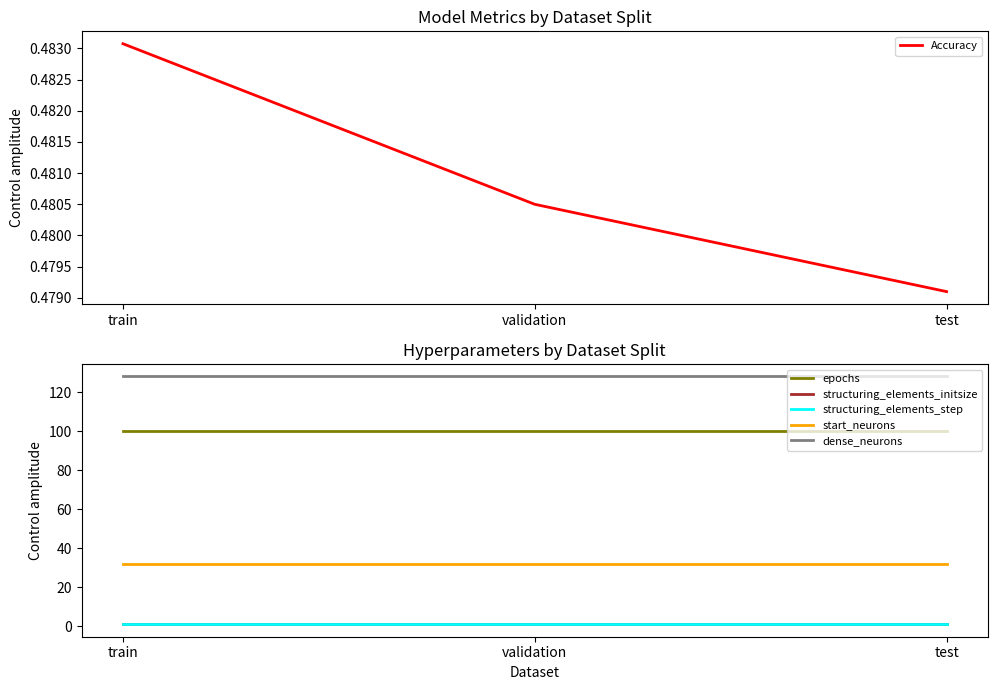

Reading left to right, transcribe all the data shown in this chart.

Accuracy: 0.5	0.5	0.5
epochs: 100.0	100.0	100.0
structuring_elements_initsize: 1.0	1.0	1.0
structuring_elements_step: 1.0	1.0	1.0
start_neurons: 32.0	32.0	32.0
dense_neurons: 128.0	128.0	128.0